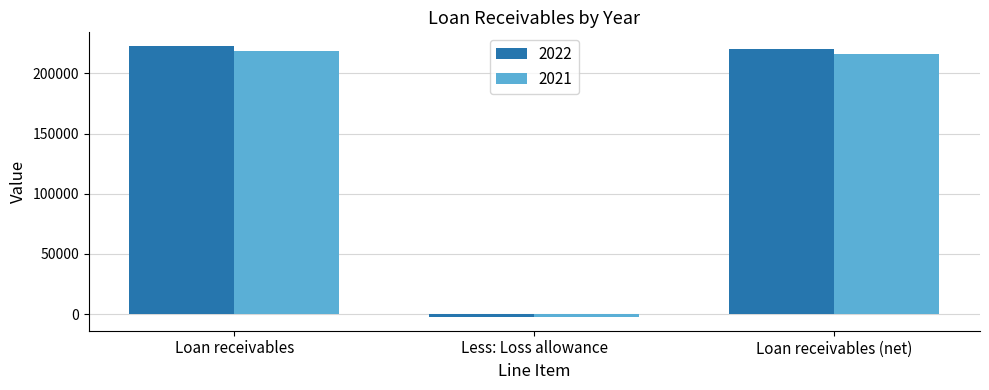

Which category has the highest value in the 2022 series?

Loan receivables